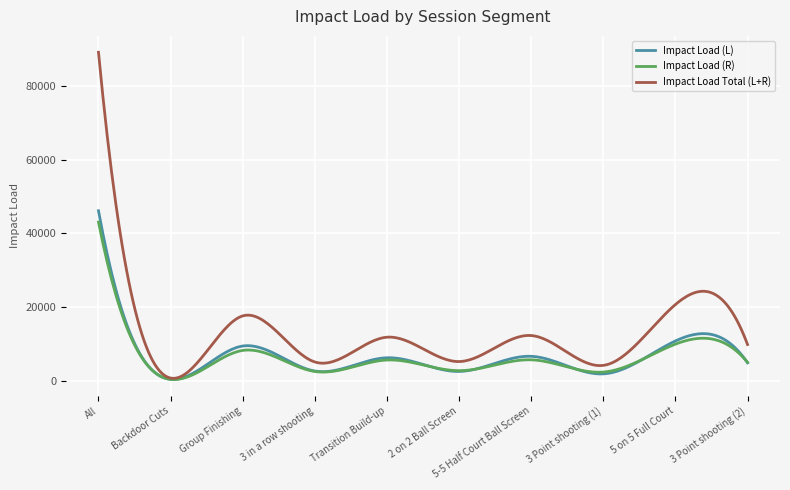

What is the greatest value displayed?

89281.3